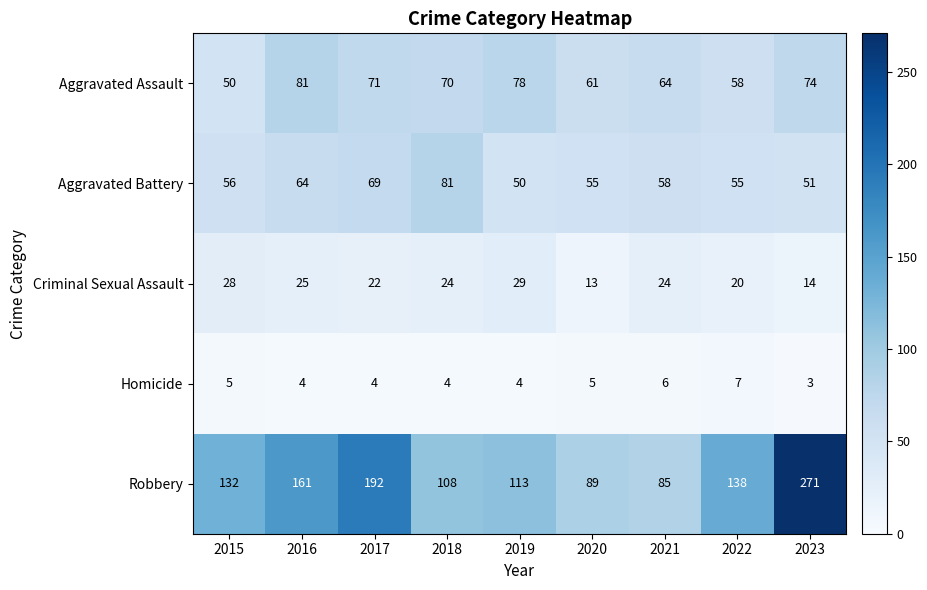

Rank the series at 2017 from highest to lowest value.

Robbery, Aggravated Assault, Aggravated Battery, Criminal Sexual Assault, Homicide